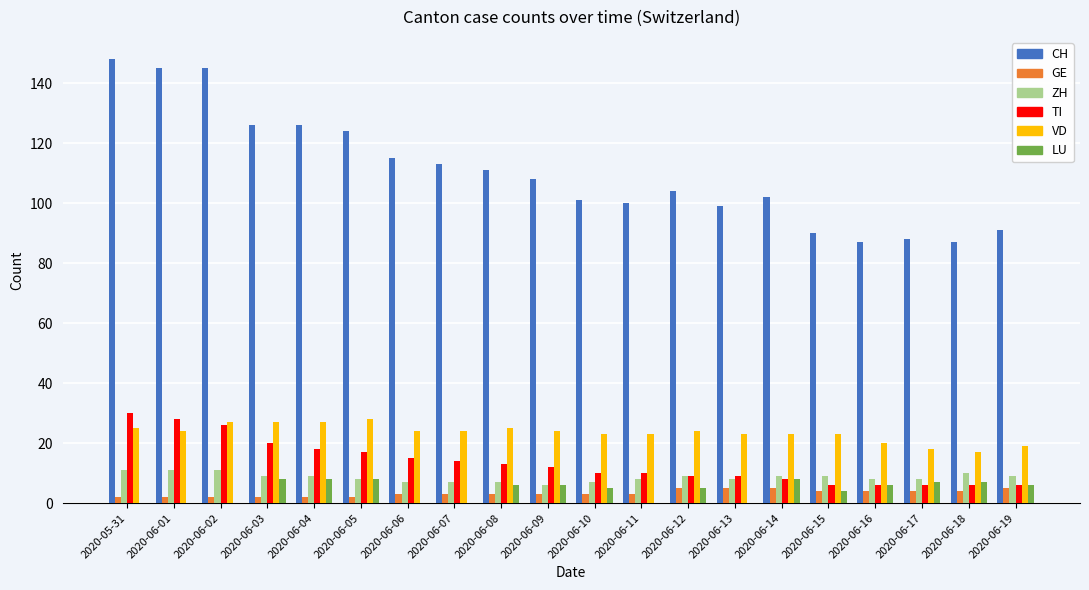

Reading right to left, list all the values displayed in this chart.

CH: 91	87	88	87	90	102	99	104	100	101	108	111	113	115	124	126	126	145	145	148
GE: 5	4	4	4	4	5	5	5	3	3	3	3	3	3	2	2	2	2	2	2
ZH: 9	10	8	8	9	9	8	9	8	7	6	7	7	7	8	9	9	11	11	11
TI: 6	6	6	6	6	8	9	9	10	10	12	13	14	15	17	18	20	26	28	30
VD: 19	17	18	20	23	23	23	24	23	23	24	25	24	24	28	27	27	27	24	25
LU: 6	7	7	6	4	8	0	5	0	5	6	6	0	0	8	8	8	0	0	0